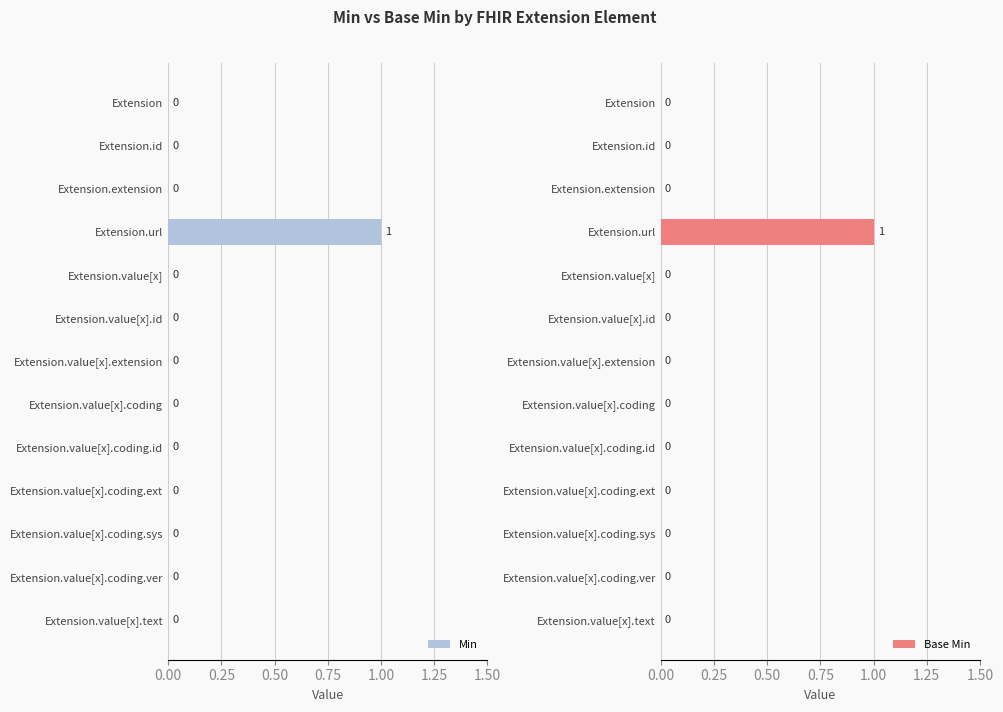

Reading left to right, what are all the values shown in this chart?

Min: 0	0	0	1	0	0	0	0	0	0	0	0	0
Base Min: 0	0	0	1	0	0	0	0	0	0	0	0	0